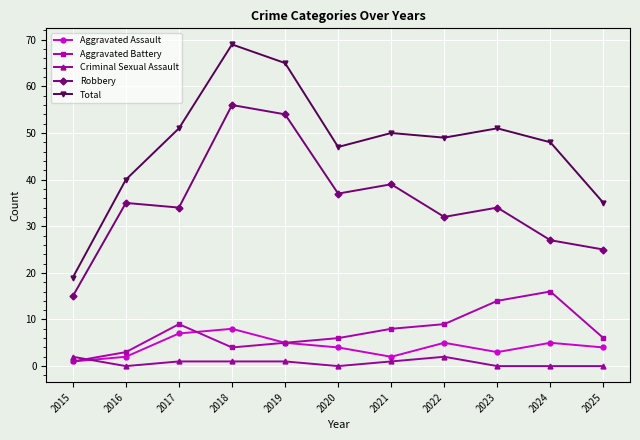

What is the lowest value of the Robbery series?

15